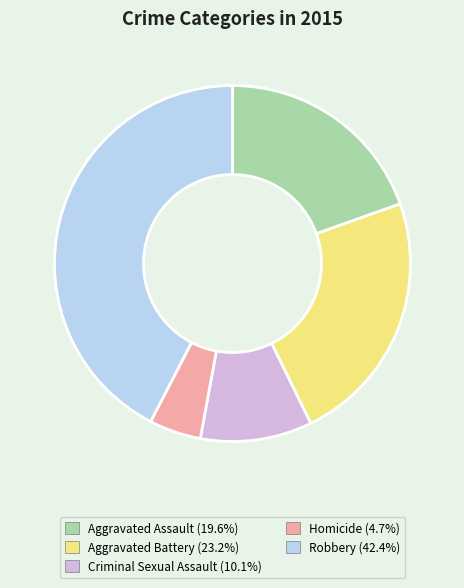

Does any single category account for the majority?

No